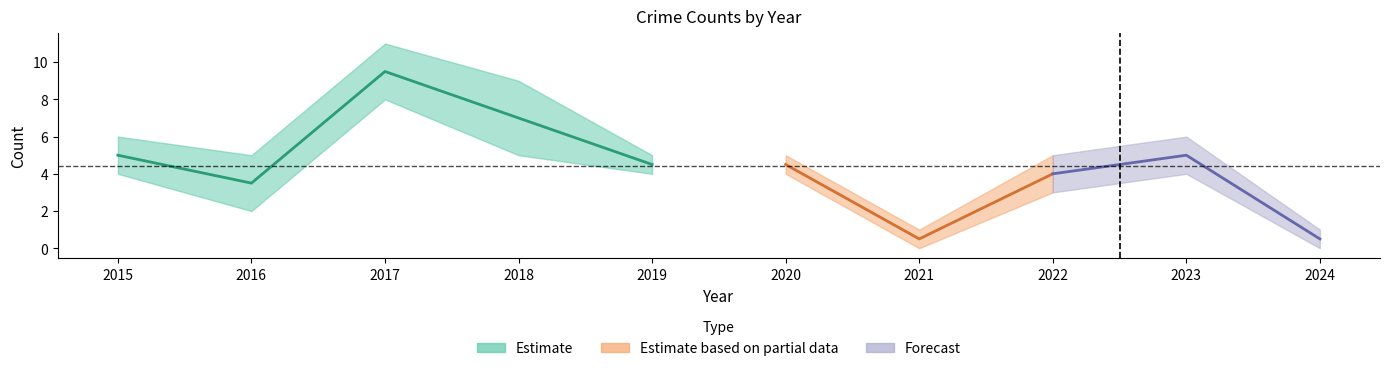

The value of Aggravated Assault at 2015 is -1. True or false?

False